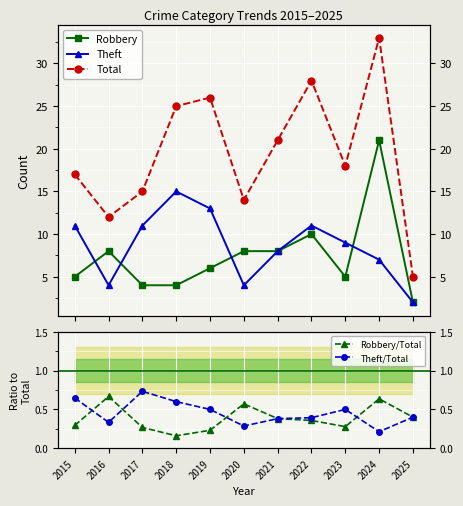

Which series has the largest total across all categories?

Total